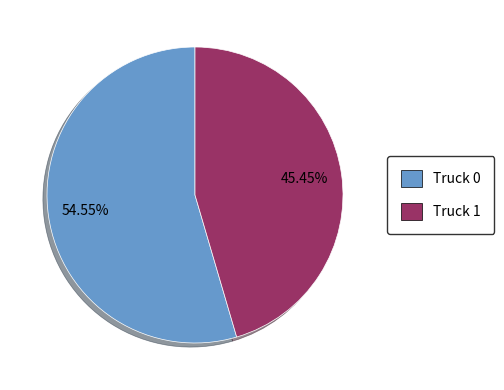

Which category accounts for the majority?

Truck 0